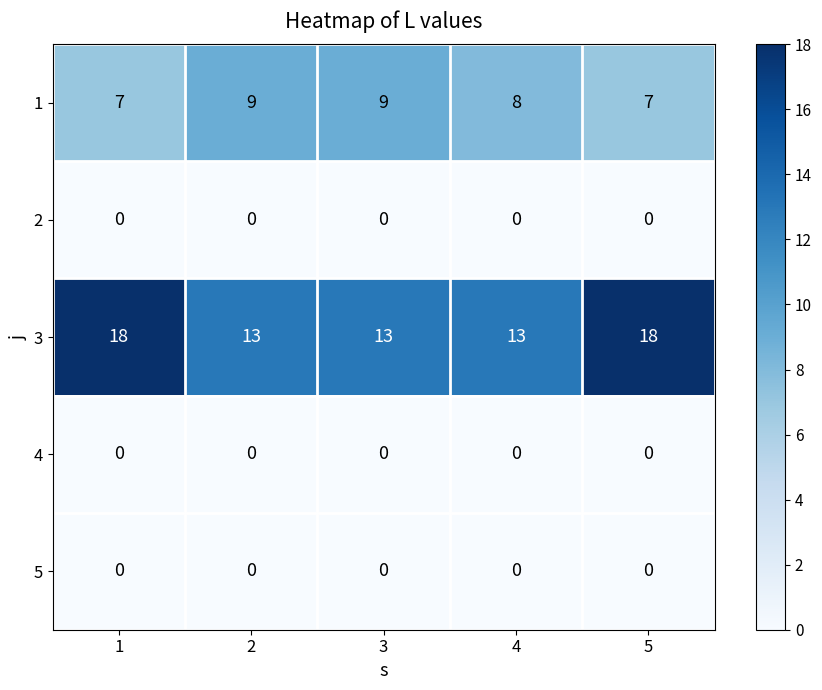

The 1 series shows 4 at 1. True or false?

False